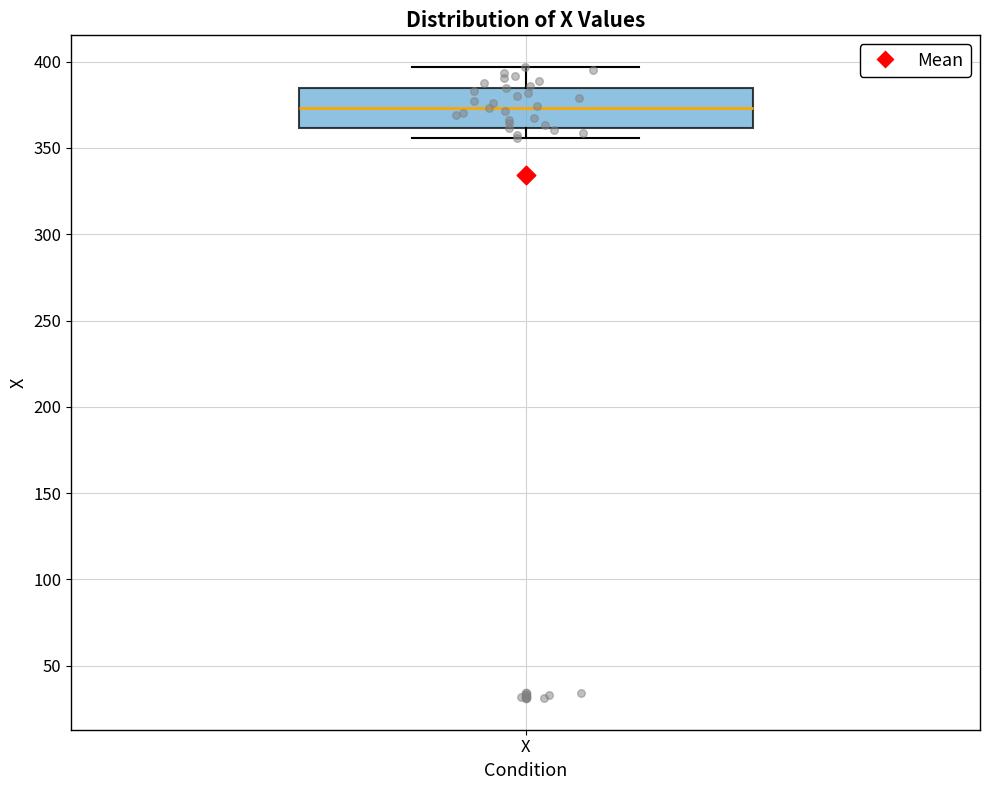

Where does the upper whisker of the box for X end on the y-axis? The values are not printed on the chart, so give them approximately, as read against the axis.

395